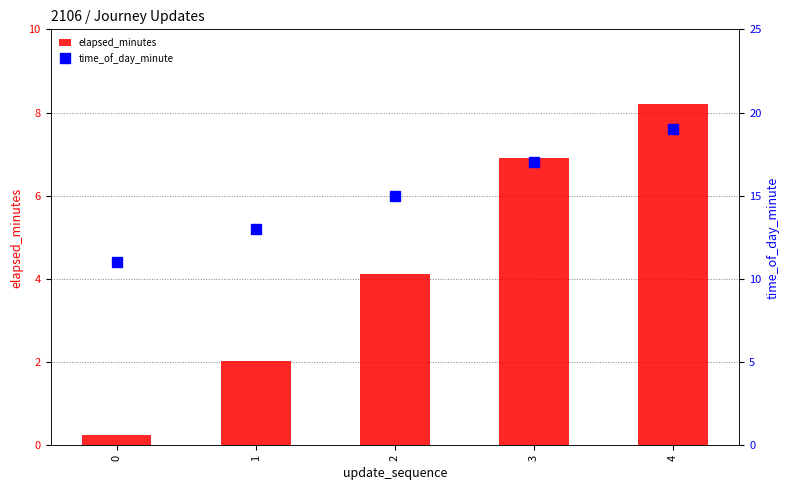

What is the difference between the highest and lowest values at 2?

10.9